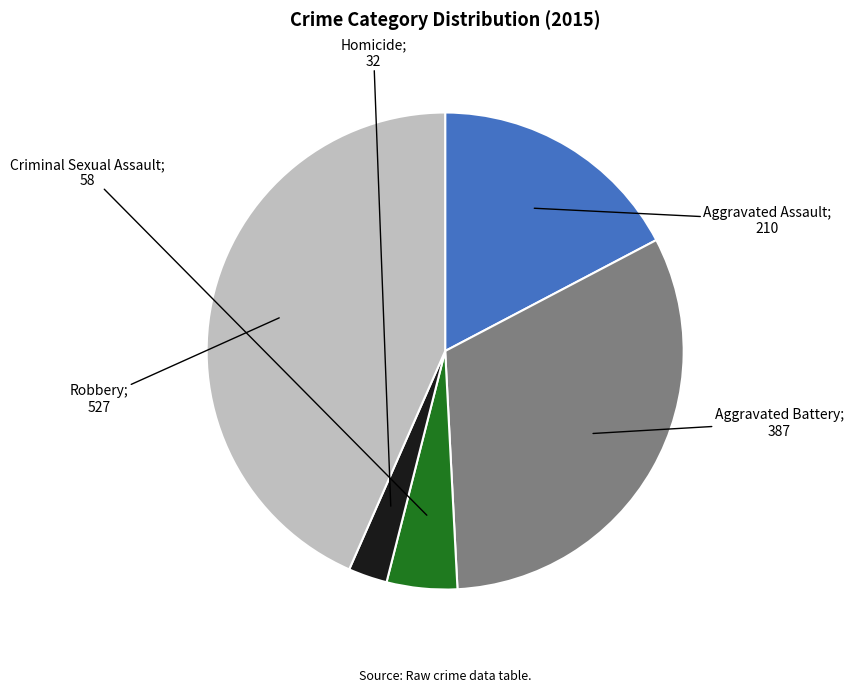

Is there a majority slice in this chart?

No